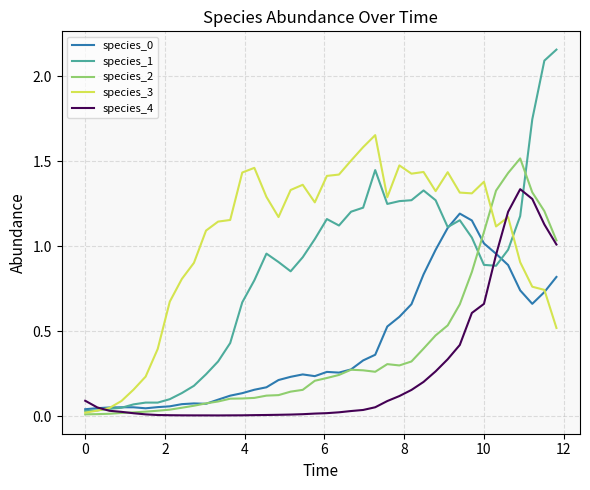

Which series has the widest spread of values?

species_1